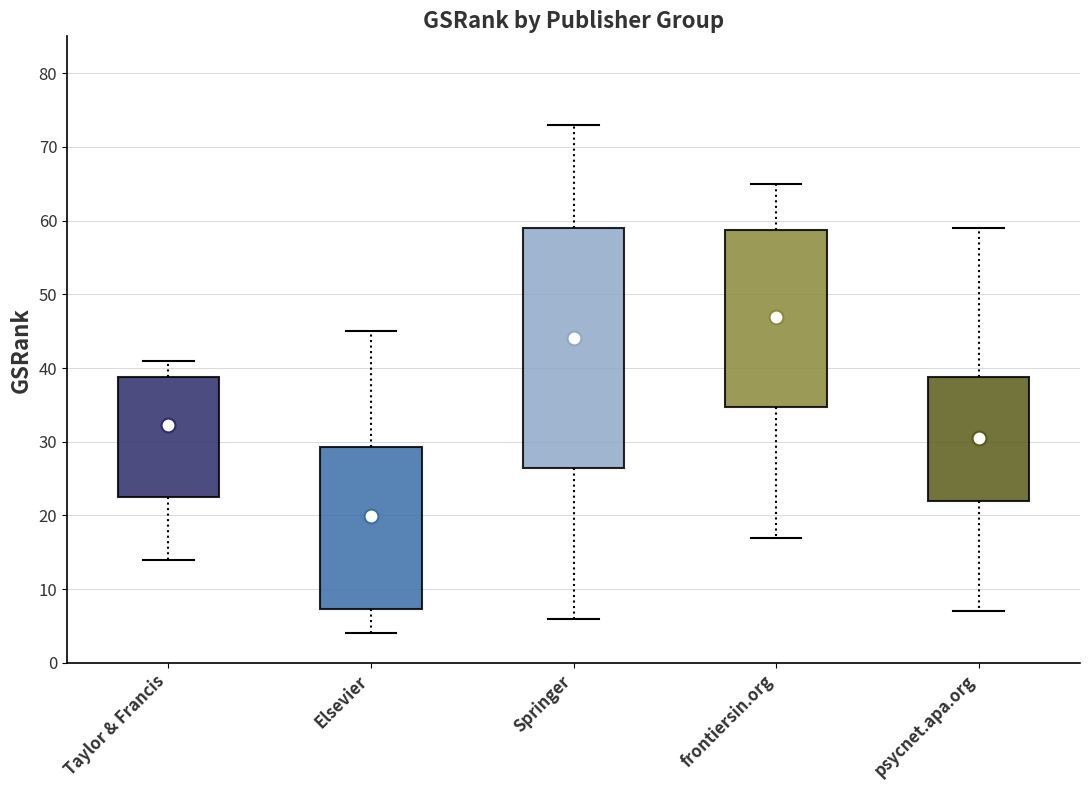

Where does the median line of the box for Elsevier sit on the y-axis? The values are not printed on the chart, so give them approximately, as read against the axis.

10